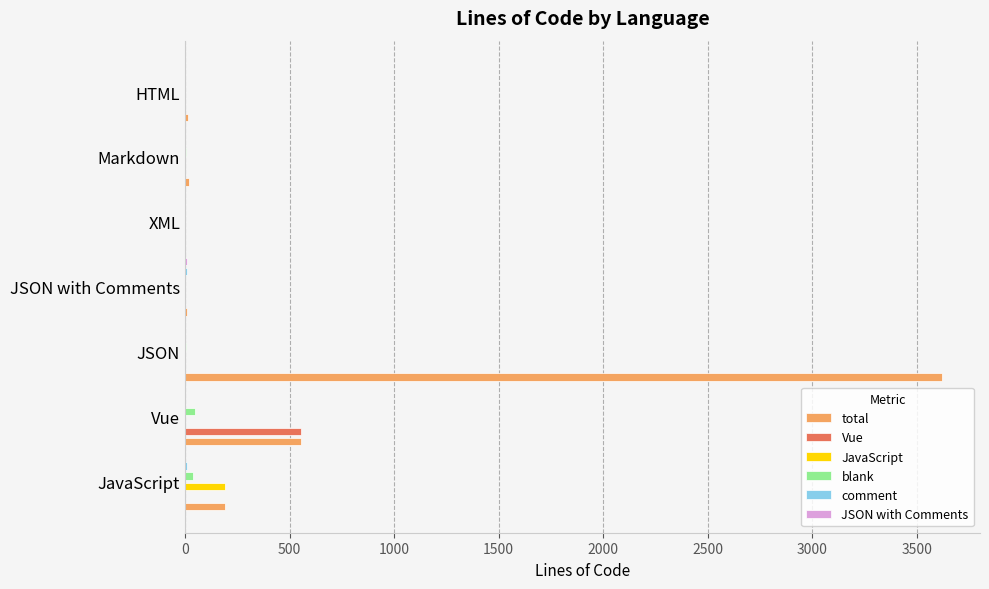

The value of JavaScript at JSON is 99. True or false?

False